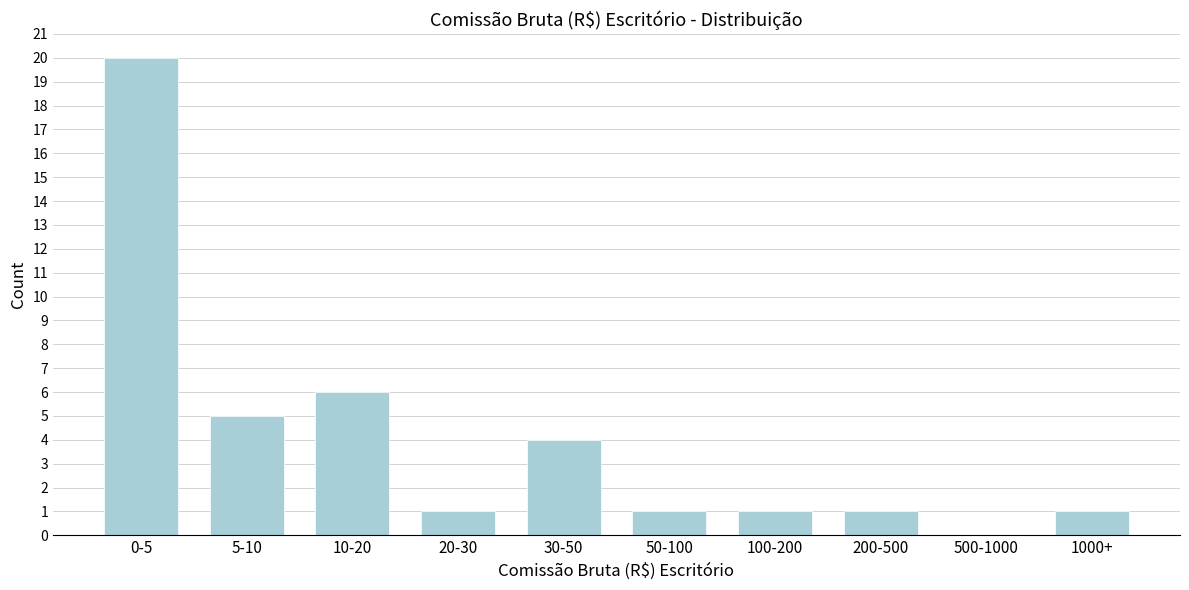

Reading right to left, list all the values displayed in this chart.

1000+=1	500-1000=0	200-500=1	100-200=1	50-100=1	30-50=4	20-30=1	10-20=6	5-10=5	0-5=20